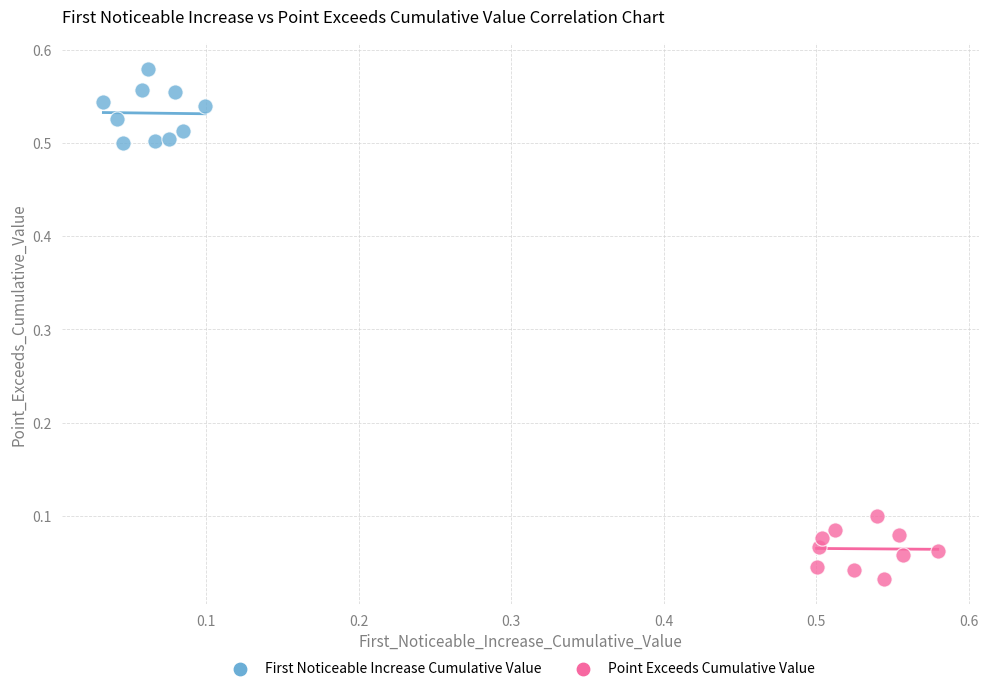

Which series contains the lowest Y value?

Point Exceeds Cumulative Value